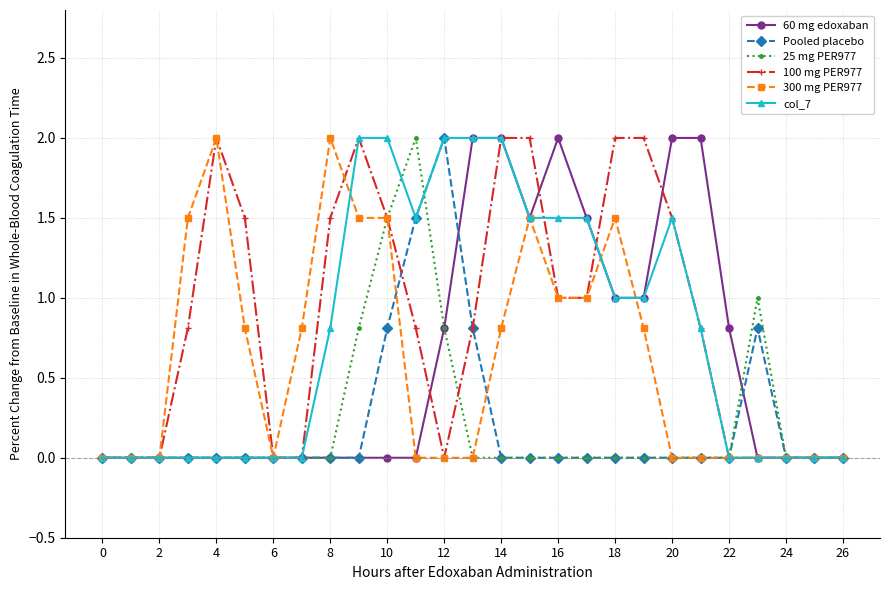

What is the highest value of the 25 mg PER977 series?

2.0